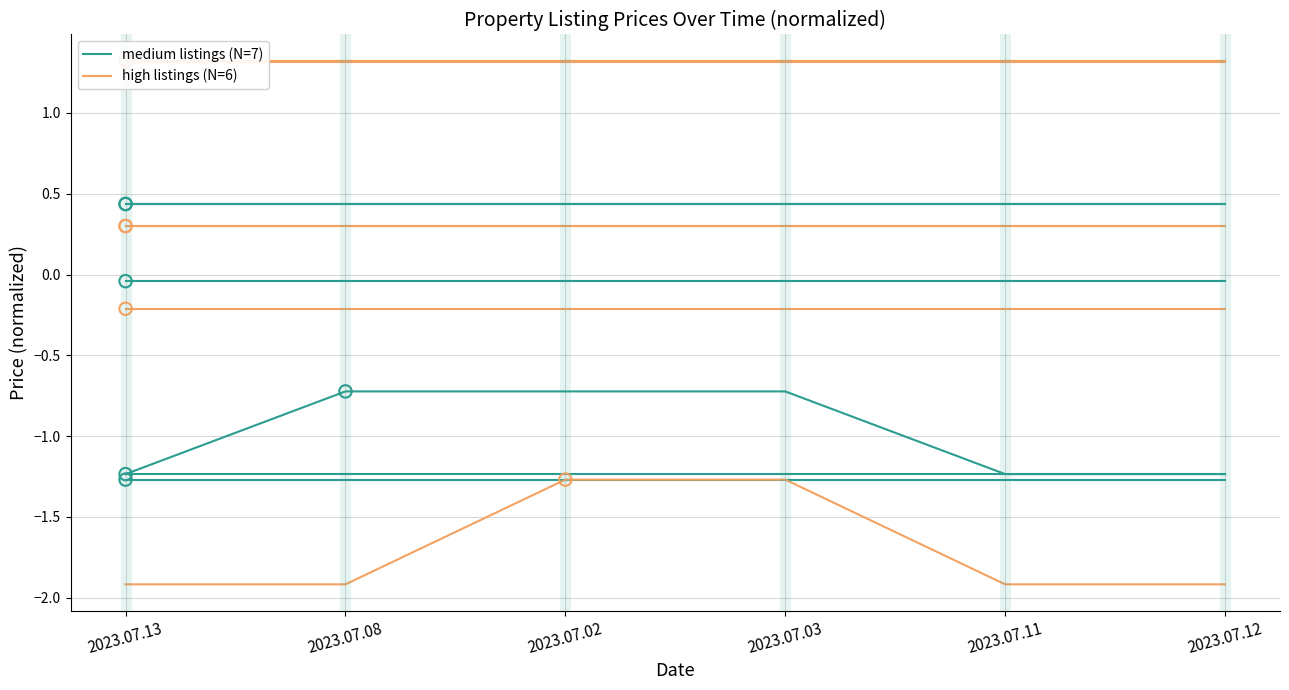

What are all the series names shown in the legend?

medium listings (N=7), high listings (N=6)